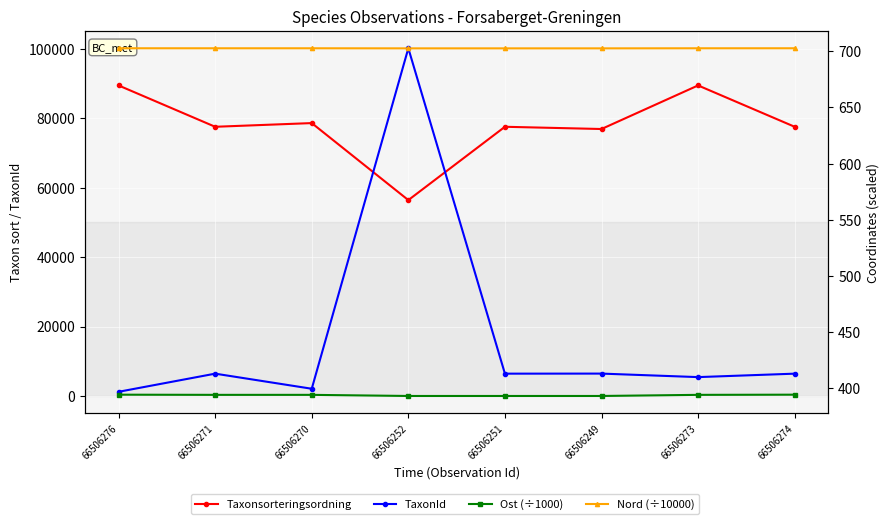

What is the label of the 5th point from the left?

66506251